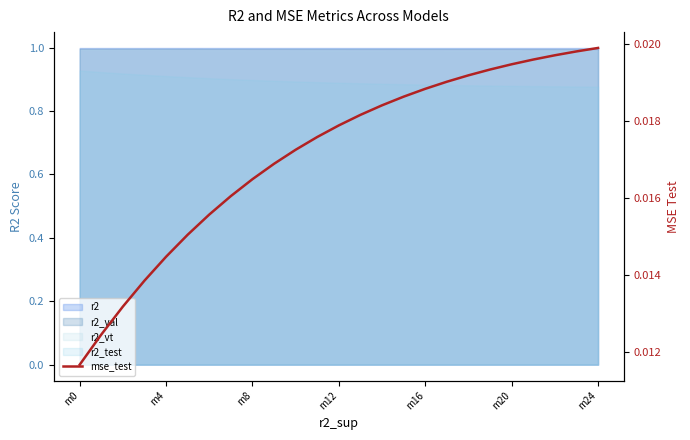

What is the label of the 13th point from the left?

m12